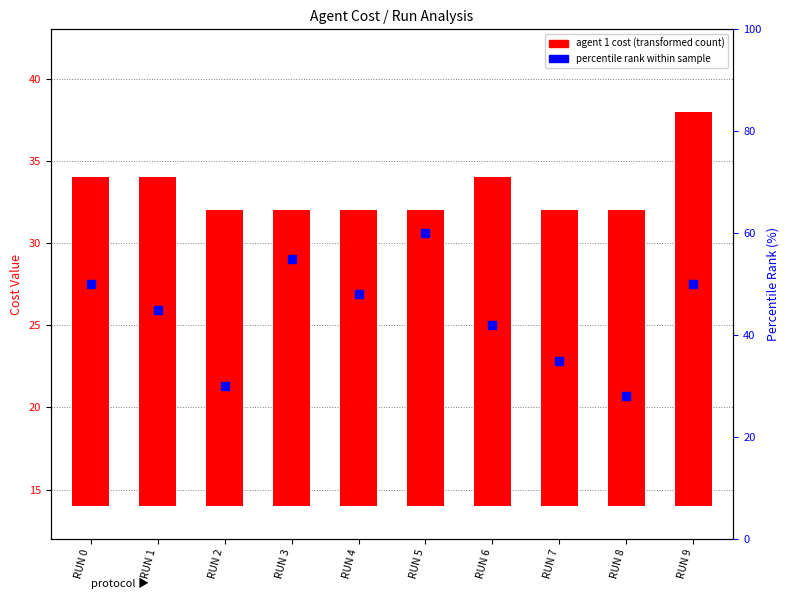

Which series has the largest total across all categories?

percentile rank within sample